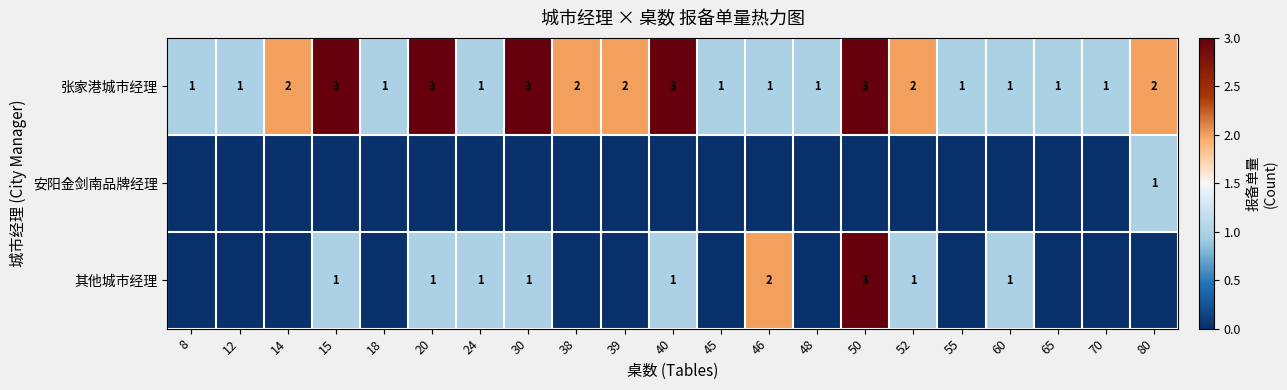

What is the highest value of the 张家港城市经理 series?

3